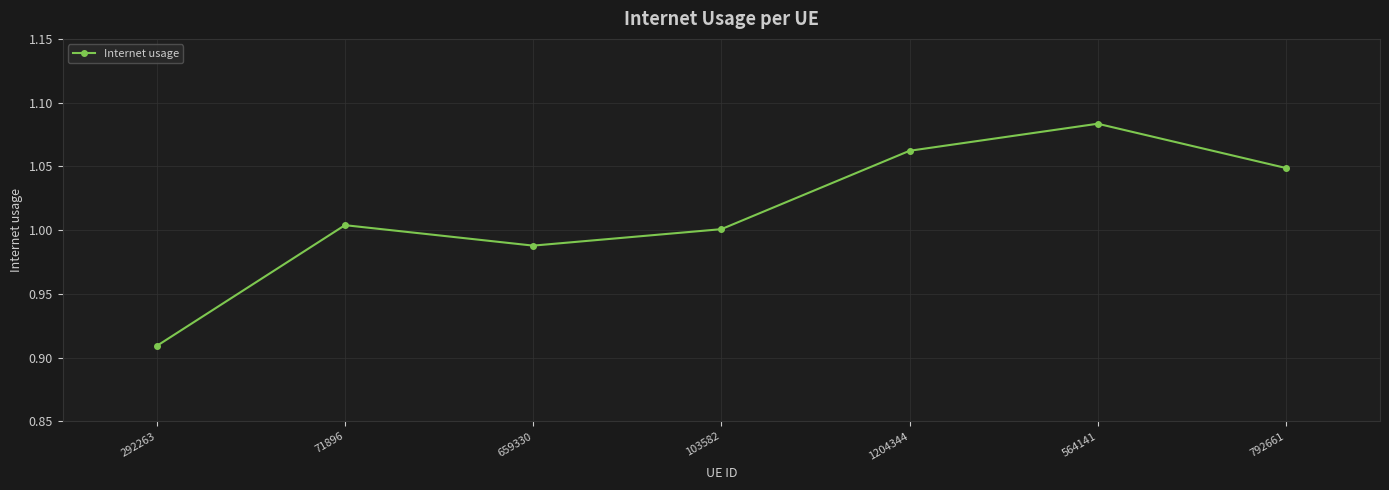

Between 1204344 and 564141, which is larger?

564141